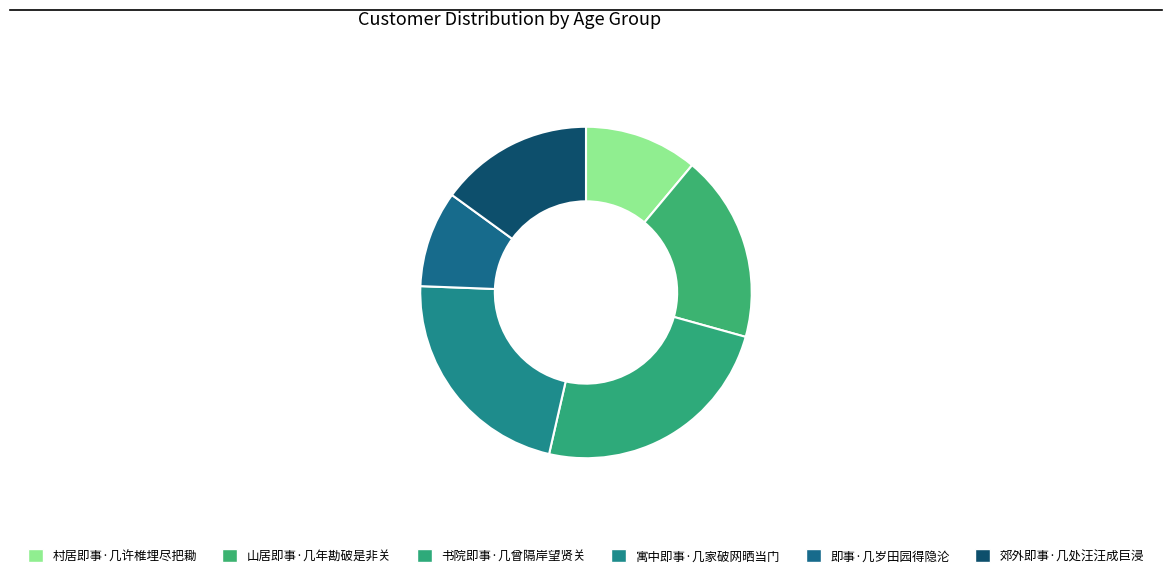

Is the sum of 寓中即事·几家破网晒当门 and 郊外即事·几处汪汪成巨浸 greater than half?

No